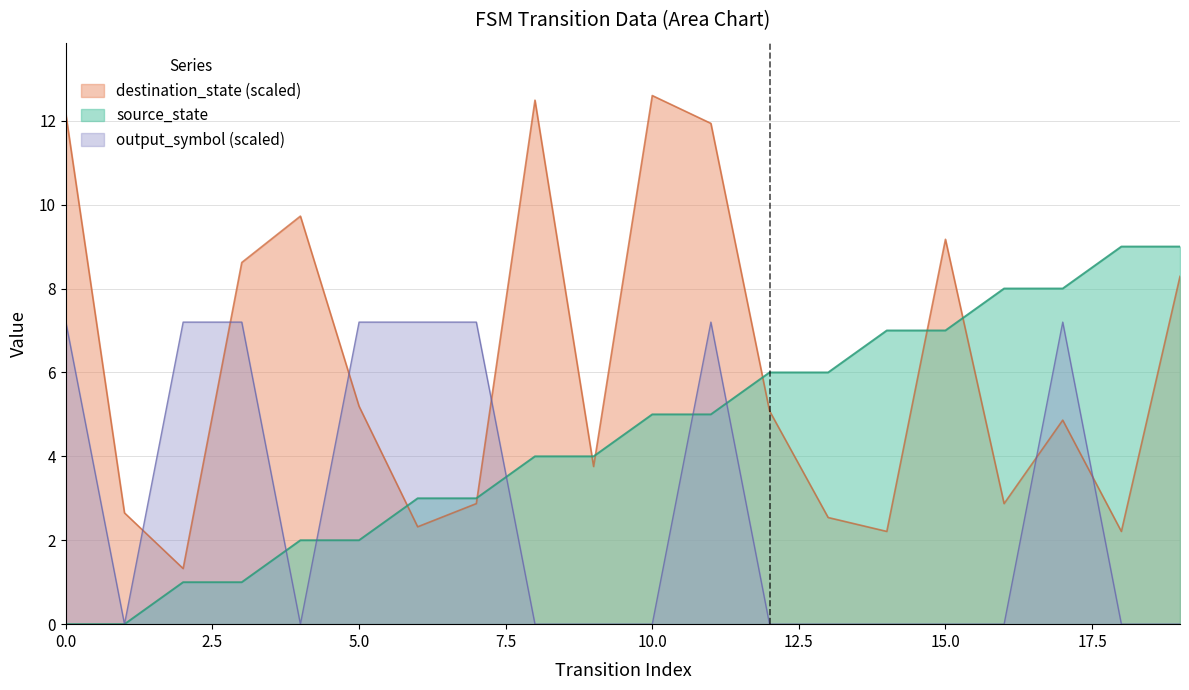

What is the difference between the maximum and second lowest values in the source_state series?

9.0